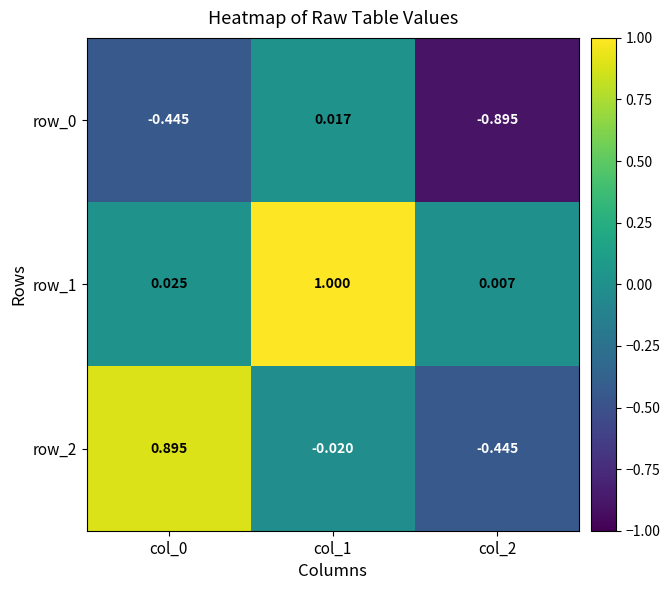

Is the value of row_0 at col_0 greater than the value of row_1 at col_2?

No